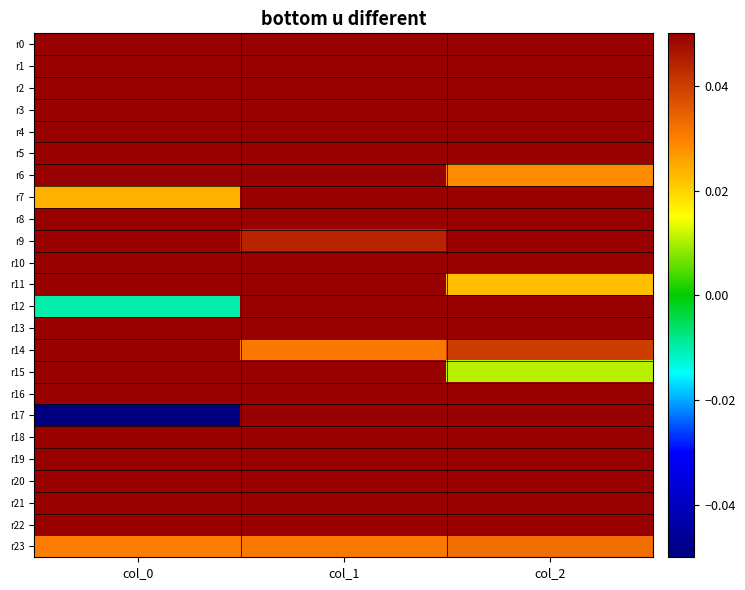

Which series has the largest total across all categories?

r18